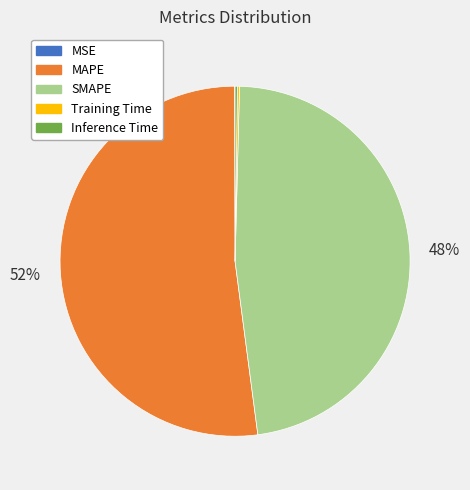

What is the majority slice?

MAPE